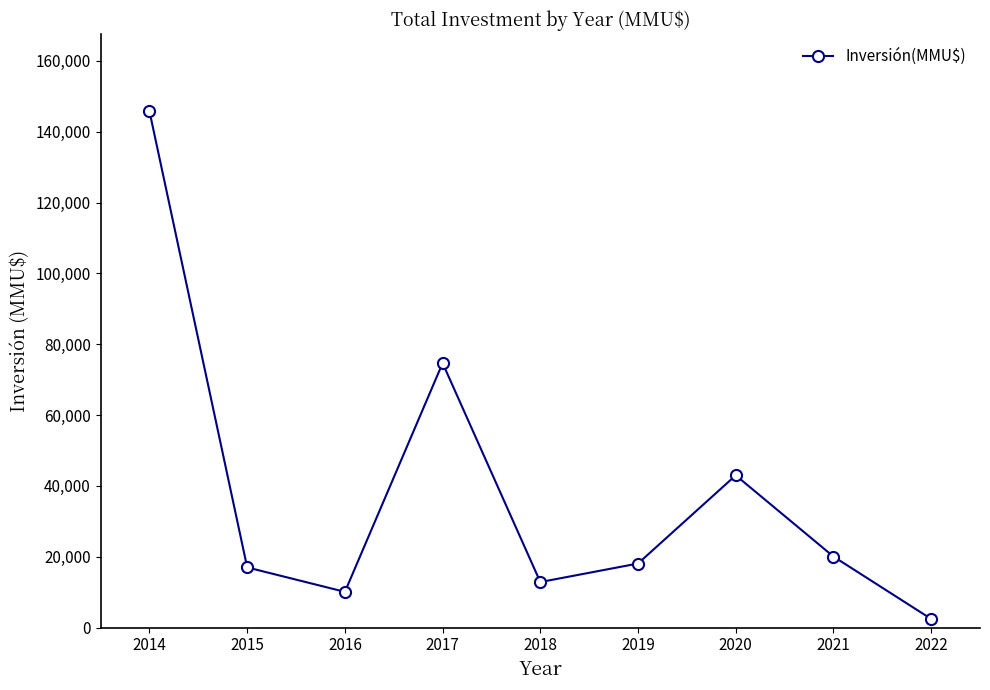

What is the ratio of the value at 2020 to the value at 2021?

2.1